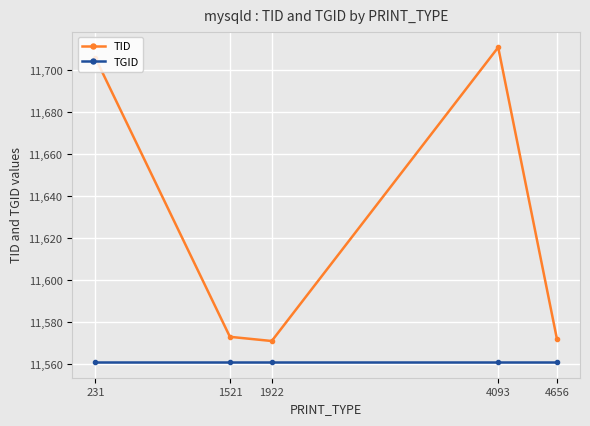

The TID series shows 11572 at 4656. True or false?

True